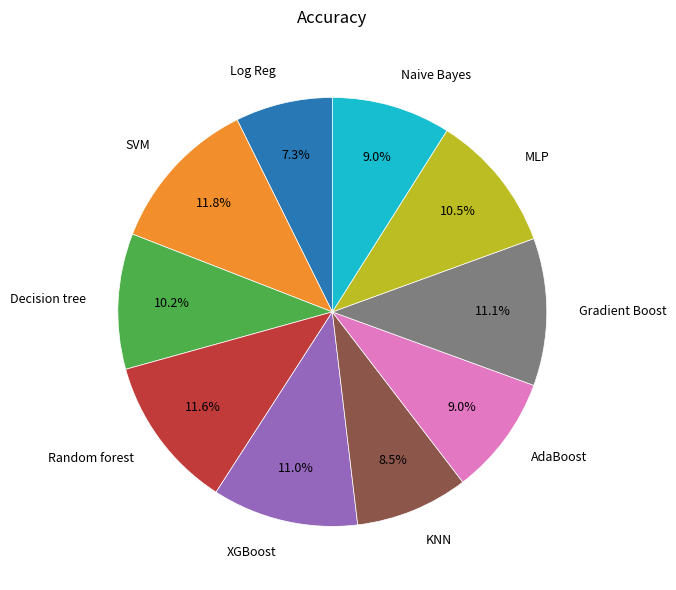

Does any single category account for the majority?

No